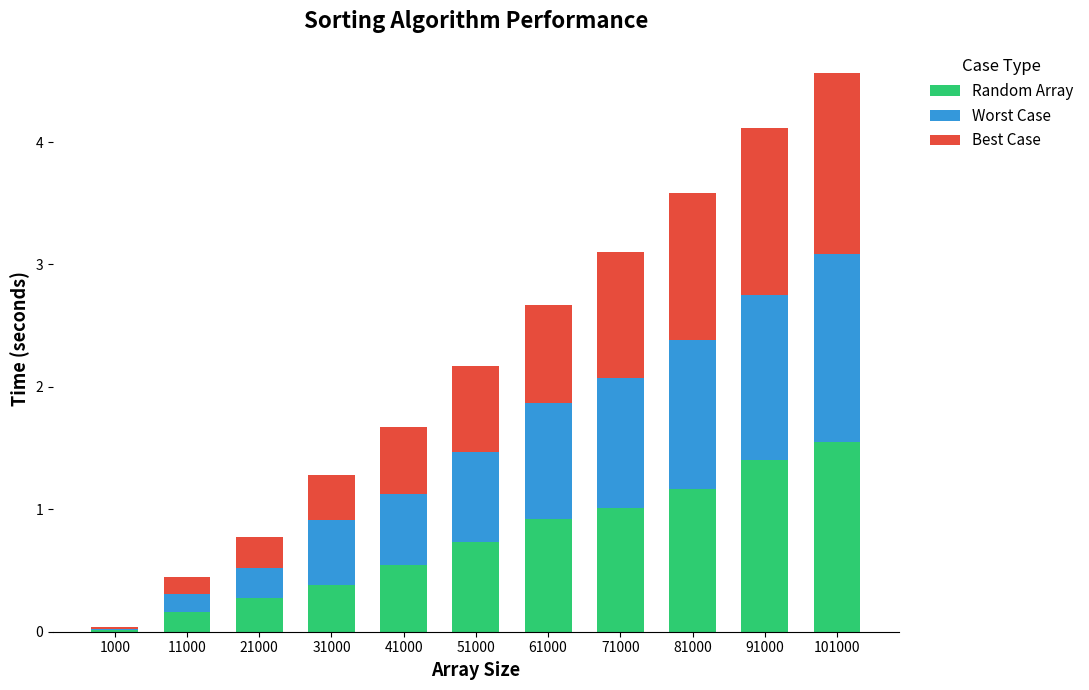

What is the sum of the Random Array values at 41000 and 1000?

0.6